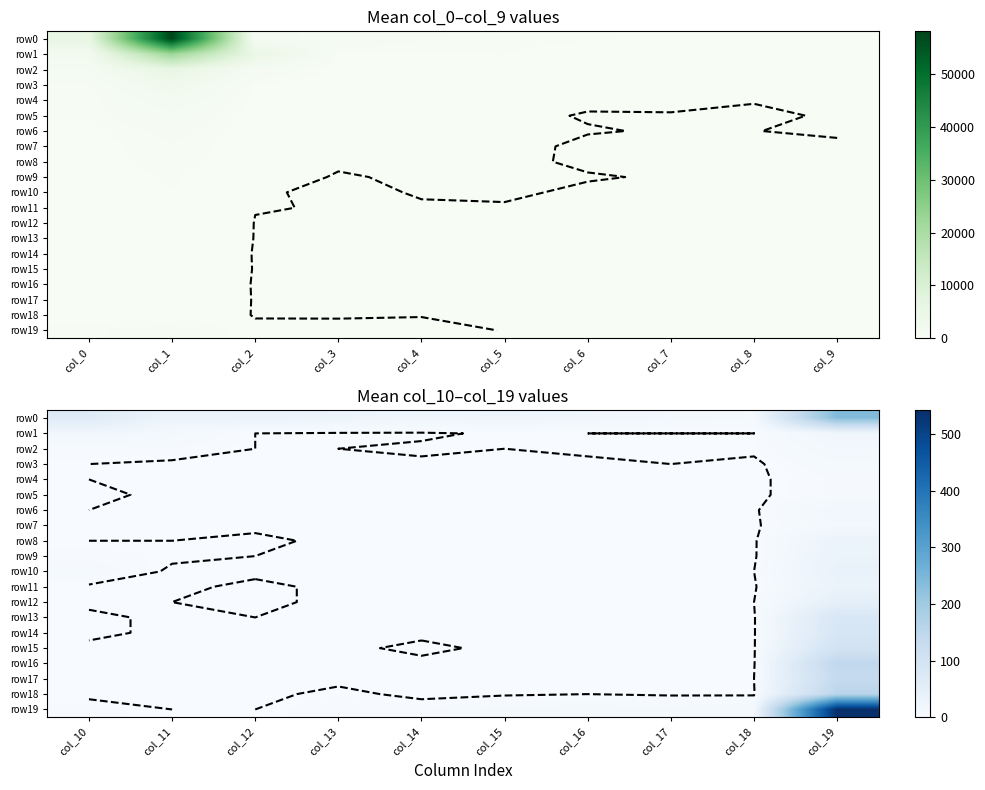

Count the number of data series in this chart.

20